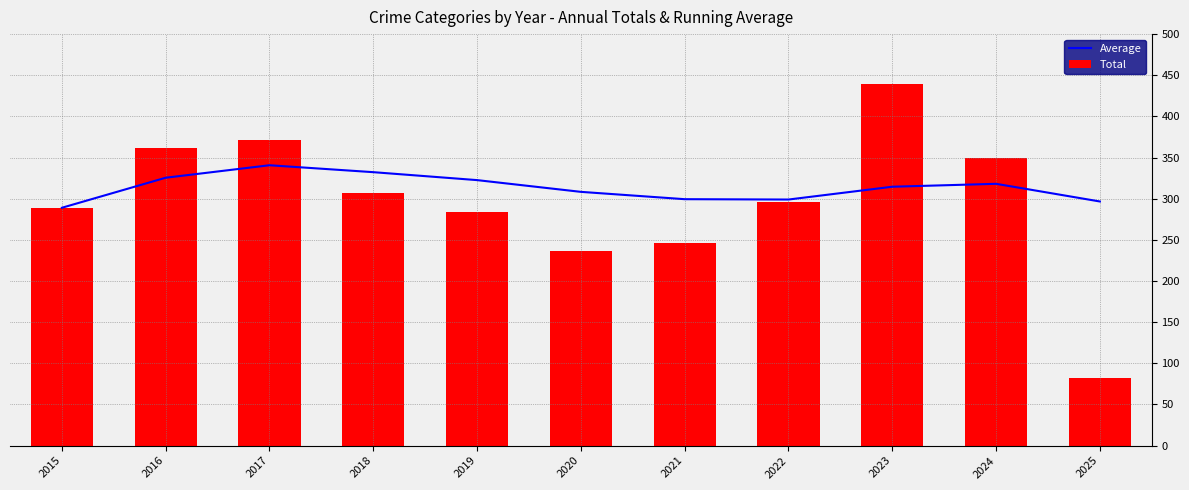

The Average series shows 428.5 at 2020. True or false?

False